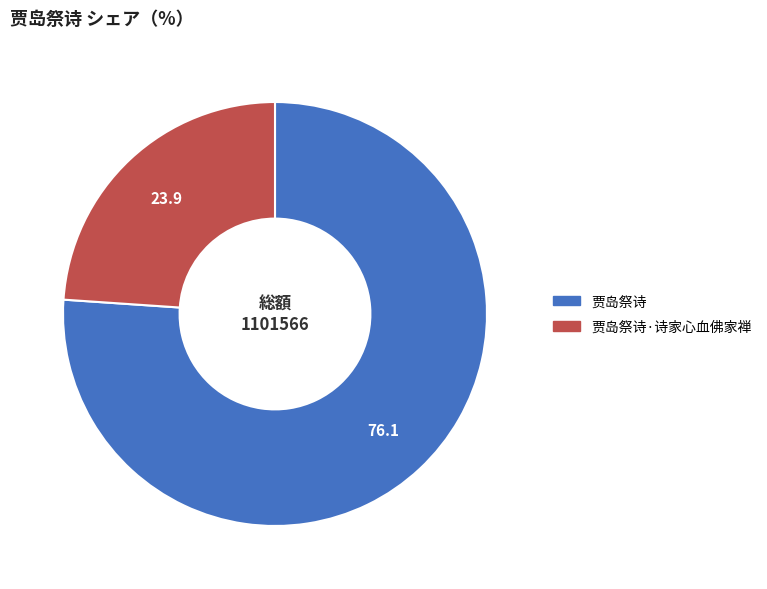

Count the number of slices in the pie.

2